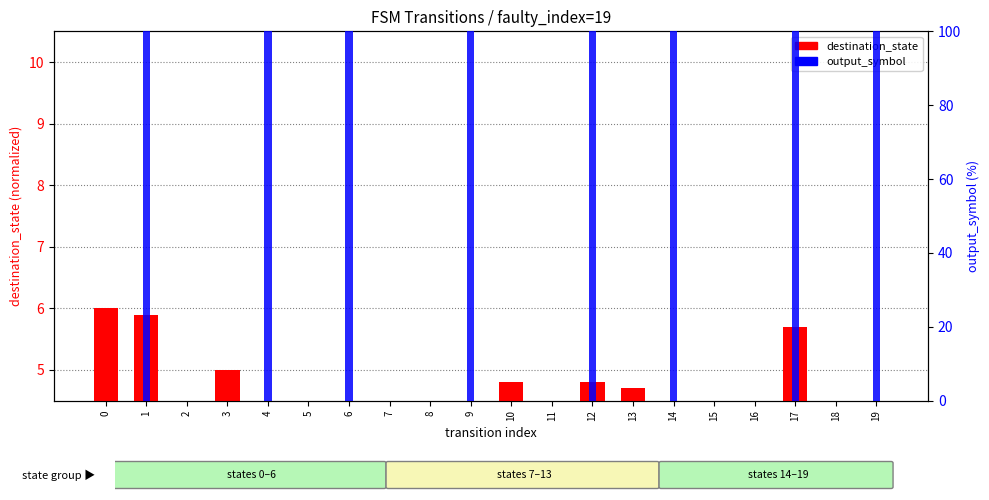

Which series has the largest total across all categories?

output_symbol